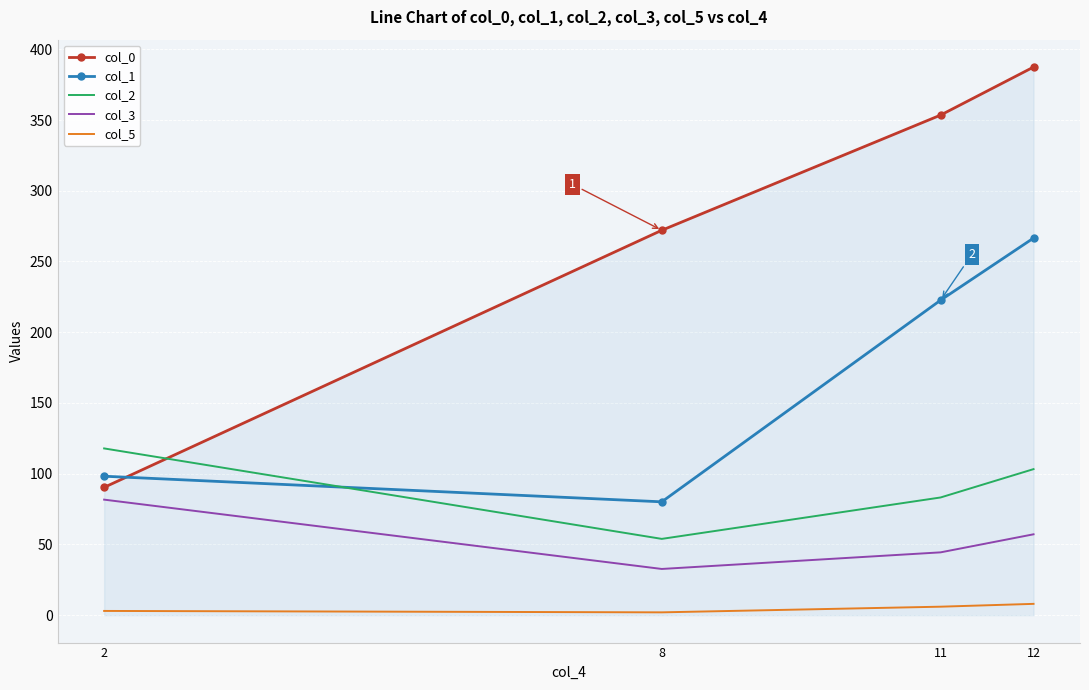

Which series has the largest total across all categories?

col_0